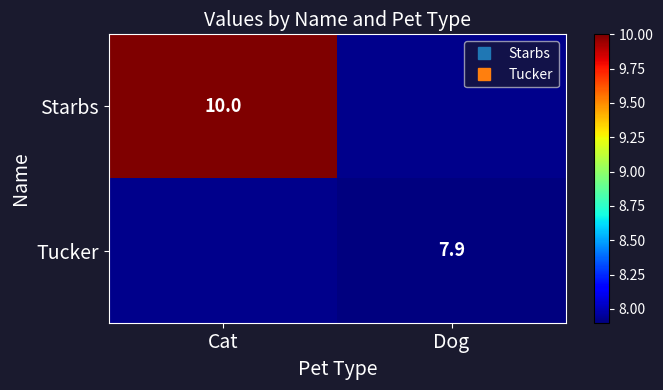

Which series has the widest spread of values?

Starbs